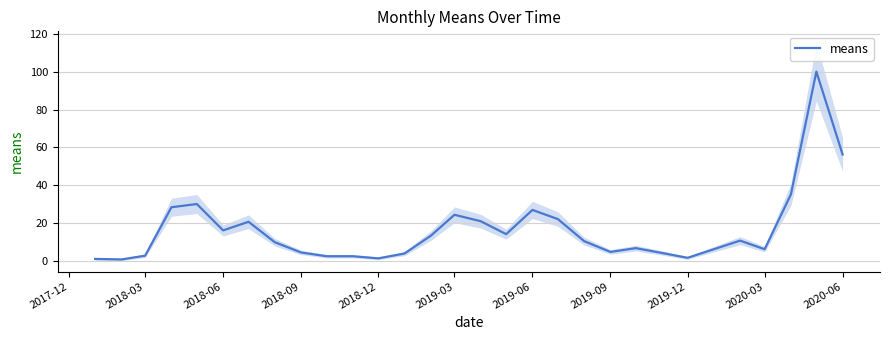

True or false: the data has more than 2 interior local peaks.

True